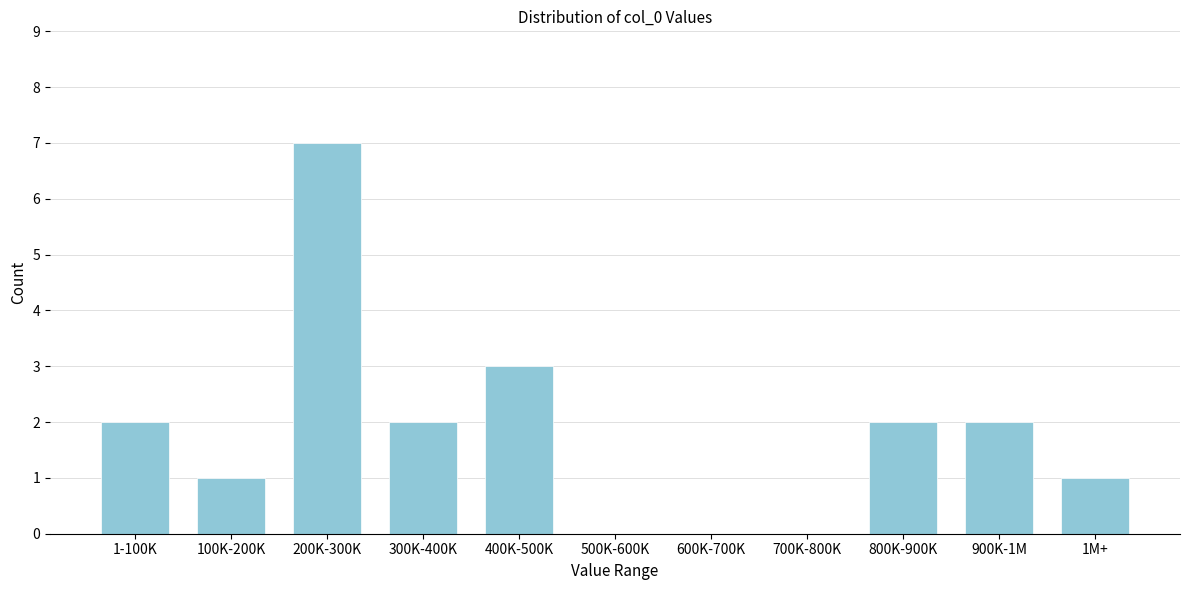

Reading left to right, transcribe all the data shown in this chart.

1-100K=2	100K-200K=1	200K-300K=7	300K-400K=2	400K-500K=3	500K-600K=0	600K-700K=0	700K-800K=0	800K-900K=2	900K-1M=2	1M+=1